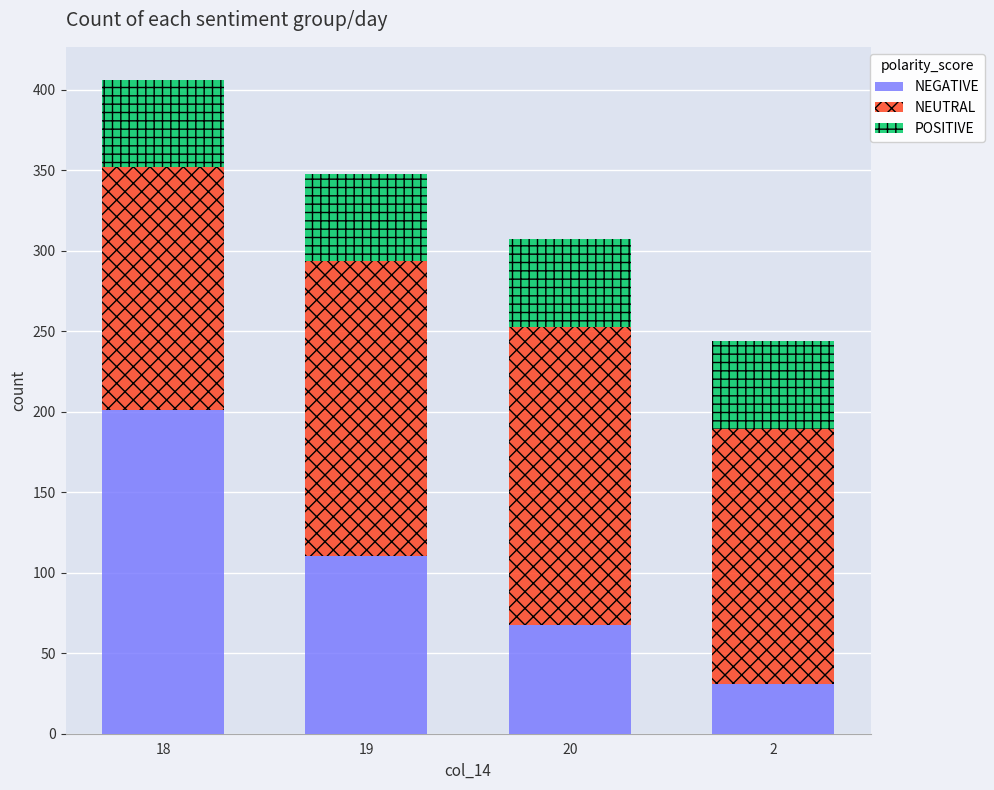

What is the difference between the second highest and second lowest values in the NEGATIVE series?

42.9